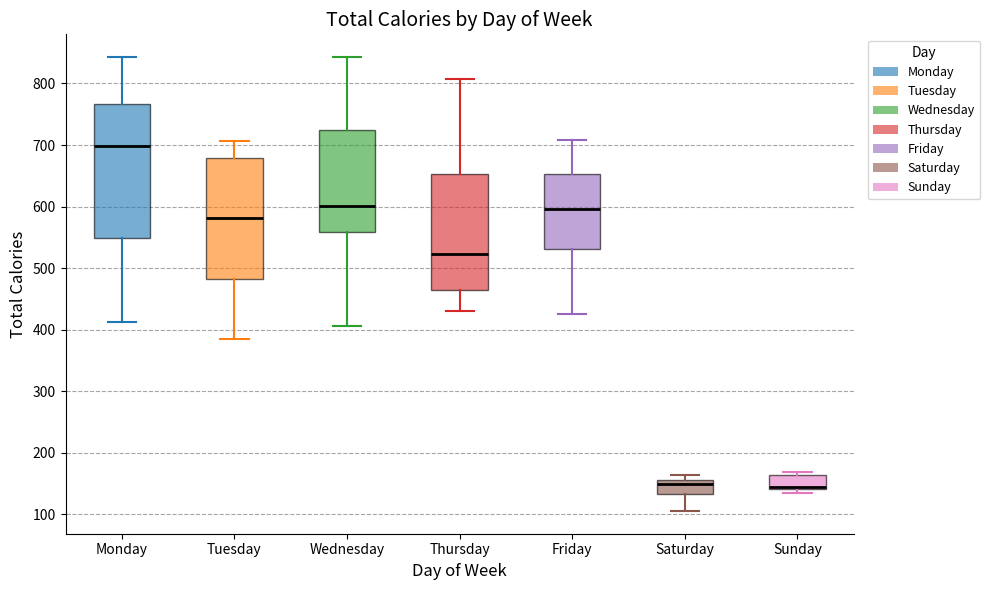

Which box is the tallest, from its lower edge to its upper edge?

Monday